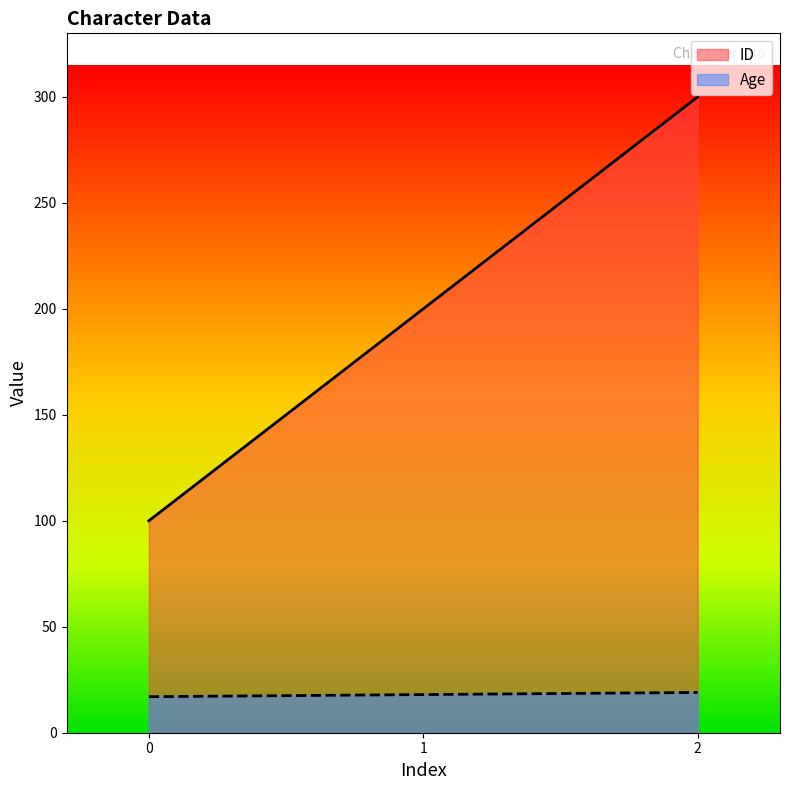

What are all the series names shown in the legend?

ID, Age